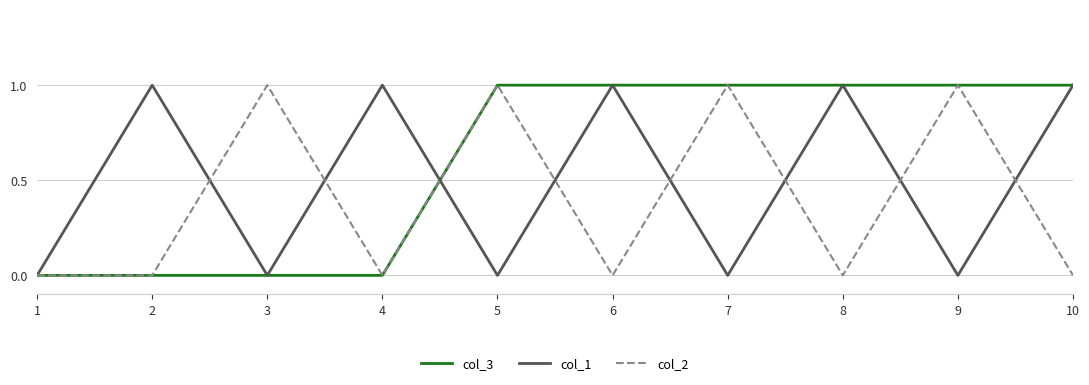

List the series in order of their overall mean, lowest first.

col_2, col_1, col_3